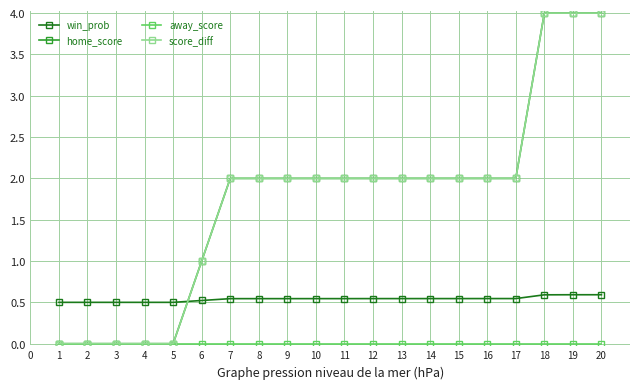

Reading left to right, list all the values displayed in this chart.

win_prob: 1=0.5	2=0.5	3=0.5	4=0.5	5=0.5	6=0.5	7=0.5	8=0.5	9=0.5	10=0.5	11=0.5	12=0.5	13=0.5	14=0.5	15=0.5	16=0.5	17=0.5	18=0.6	19=0.6	20=0.6
home_score: 1=0.0	2=0.0	3=0.0	4=0.0	5=0.0	6=1.0	7=2.0	8=2.0	9=2.0	10=2.0	11=2.0	12=2.0	13=2.0	14=2.0	15=2.0	16=2.0	17=2.0	18=4.0	19=4.0	20=4.0
away_score: 1=0.0	2=0.0	3=0.0	4=0.0	5=0.0	6=0.0	7=0.0	8=0.0	9=0.0	10=0.0	11=0.0	12=0.0	13=0.0	14=0.0	15=0.0	16=0.0	17=0.0	18=0.0	19=0.0	20=0.0
score_diff: 1=0.0	2=0.0	3=0.0	4=0.0	5=0.0	6=1.0	7=2.0	8=2.0	9=2.0	10=2.0	11=2.0	12=2.0	13=2.0	14=2.0	15=2.0	16=2.0	17=2.0	18=4.0	19=4.0	20=4.0